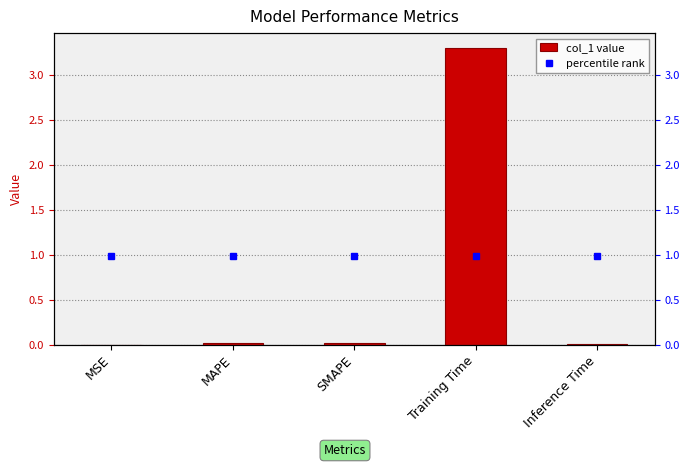

What is the difference between the maximum and minimum values in the col_1 series?

3.3